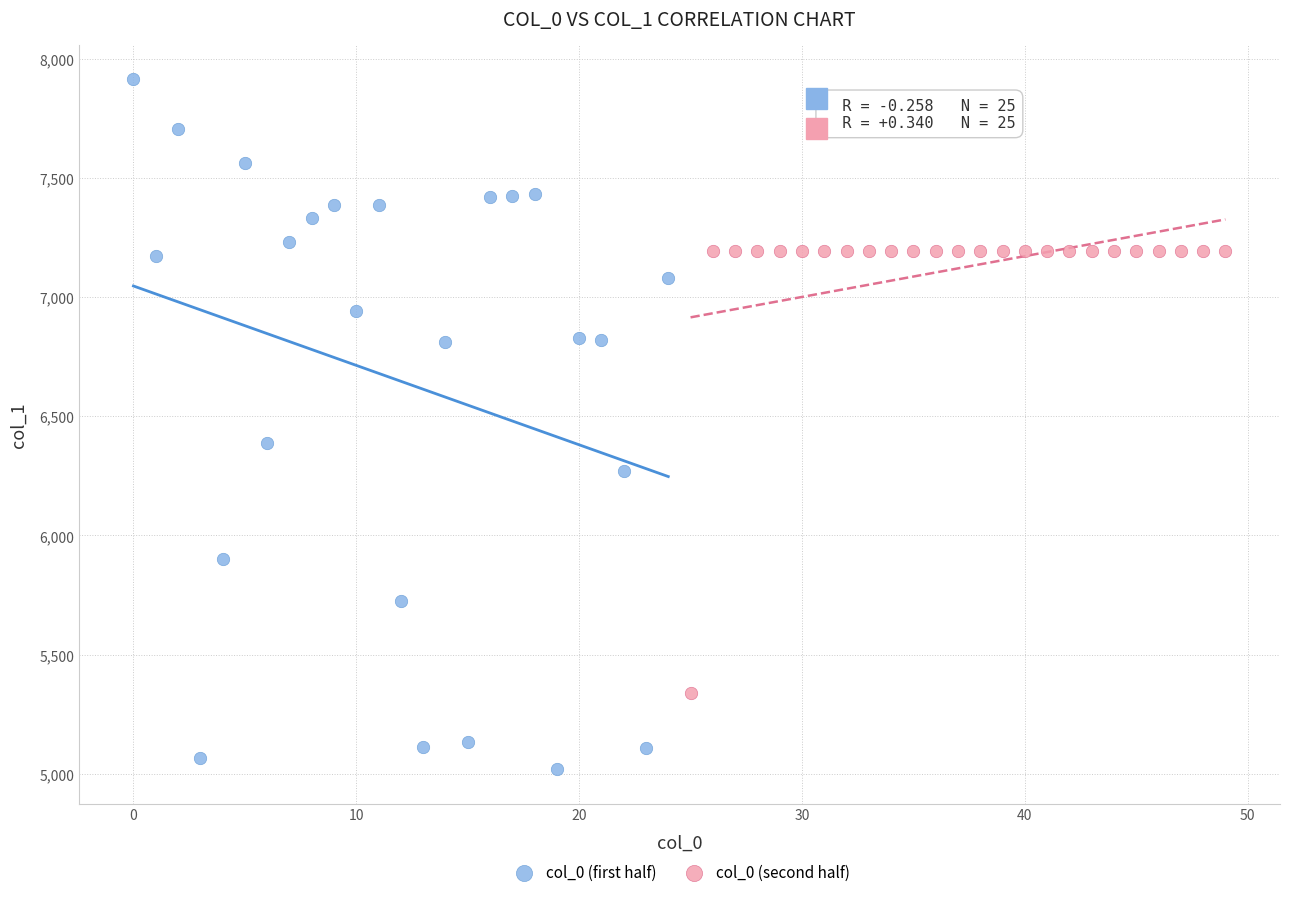

Which series has the largest Y range (max minus min)?

col_0 (first half)